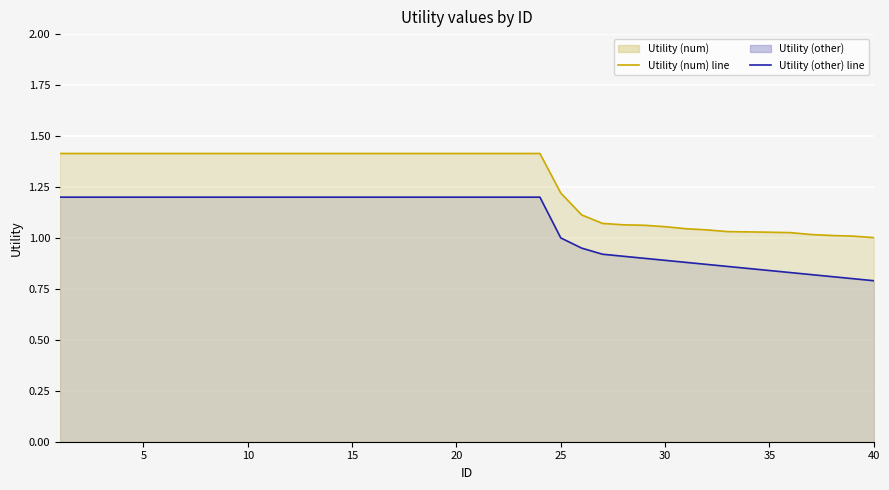

How many data points in Utility (other) line are less than 1?

15